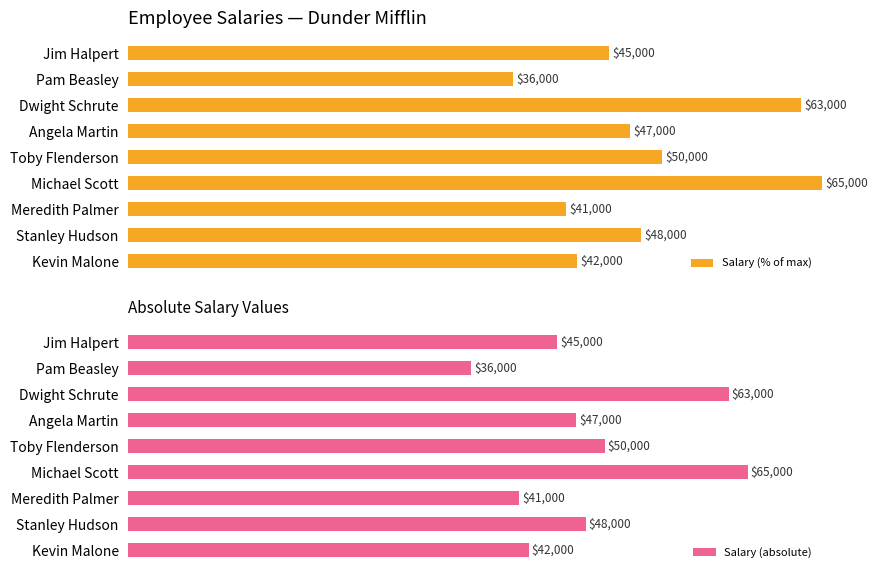

Which category has the highest value in the Salary (absolute) series?

Michael Scott